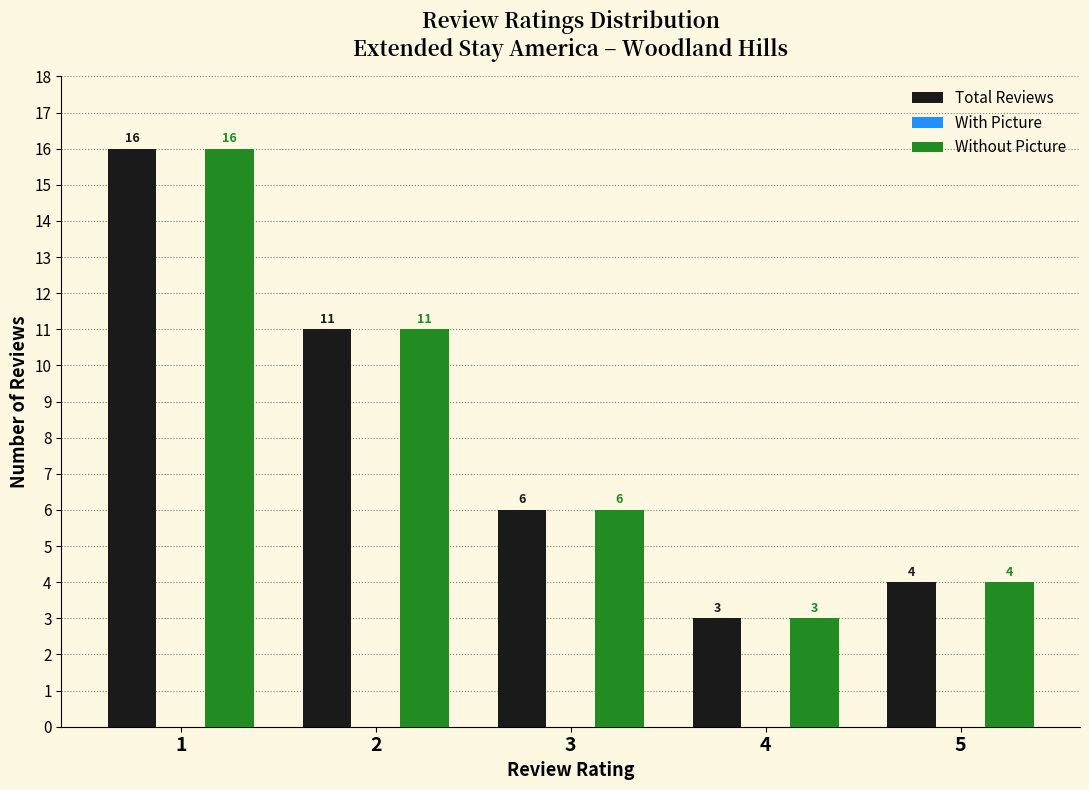

Is the value of Without Picture at 5 greater than the value of Total Reviews at 3?

No